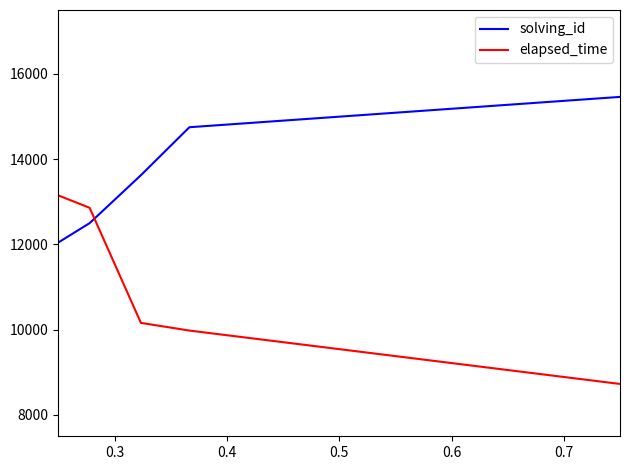

What is the sum of all elapsed_time values?

104400